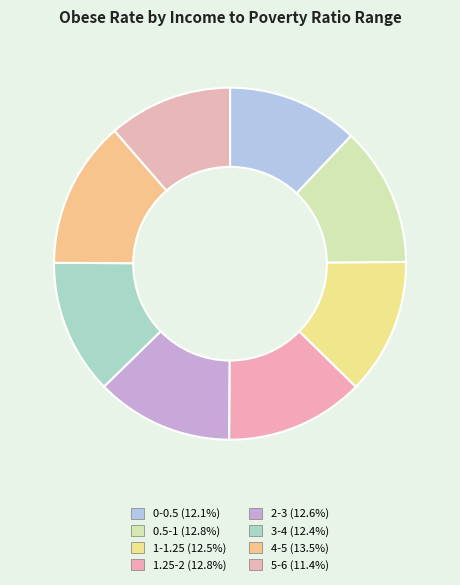

Count the number of slices in the pie.

8